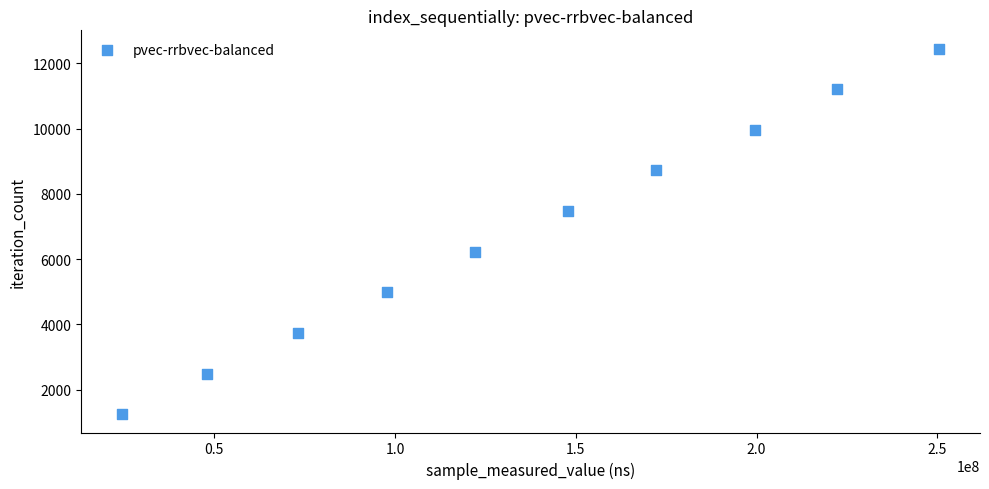

What is the range of Y values (max minus min)?

11205